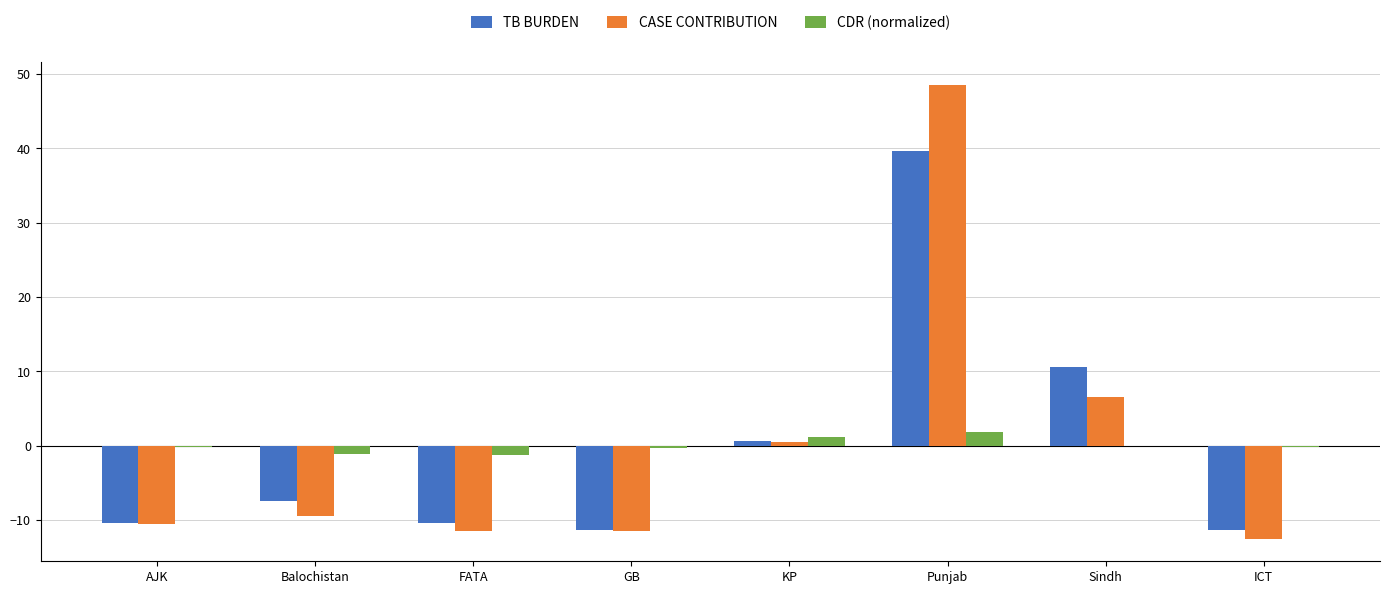

Is the value of CDR (normalized) at ICT greater than the value of TB BURDEN at FATA?

Yes